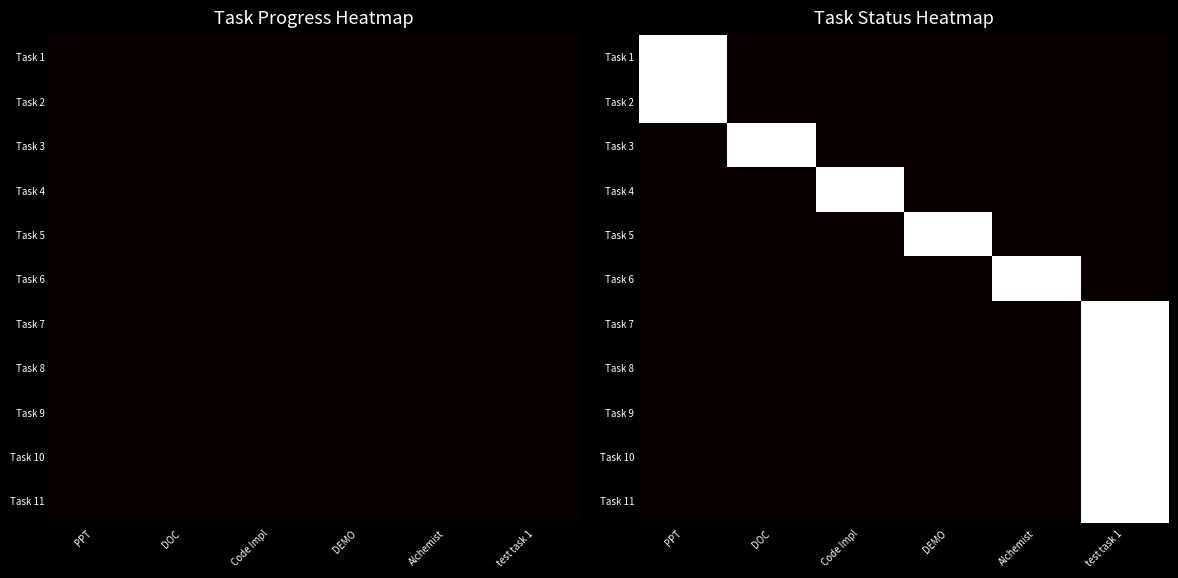

The value of Task 2 at PPT is 1. True or false?

True